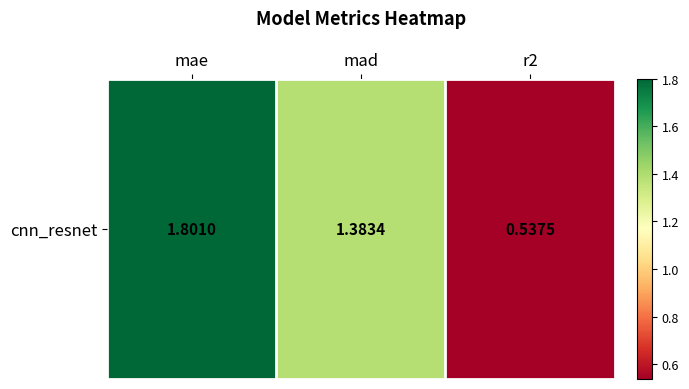

What is the sum of all values?

3.7